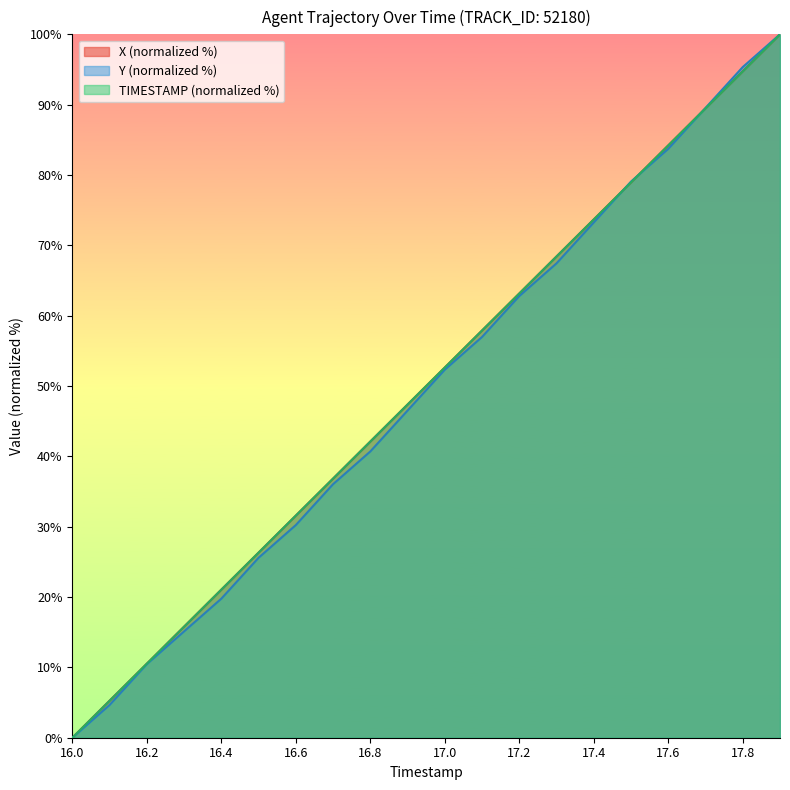

What position from the left is 17.2?

13